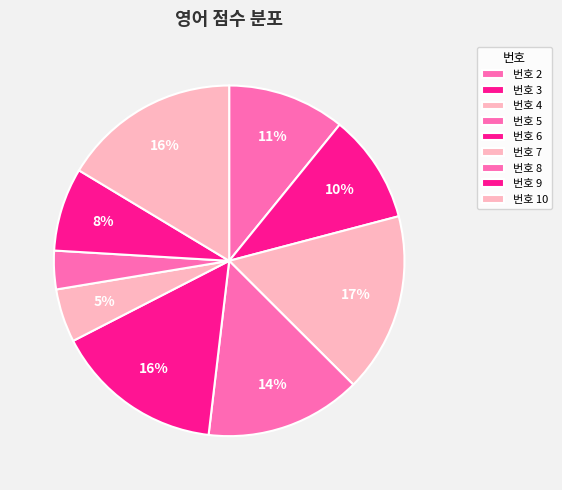

What is the largest slice in the pie chart?

4